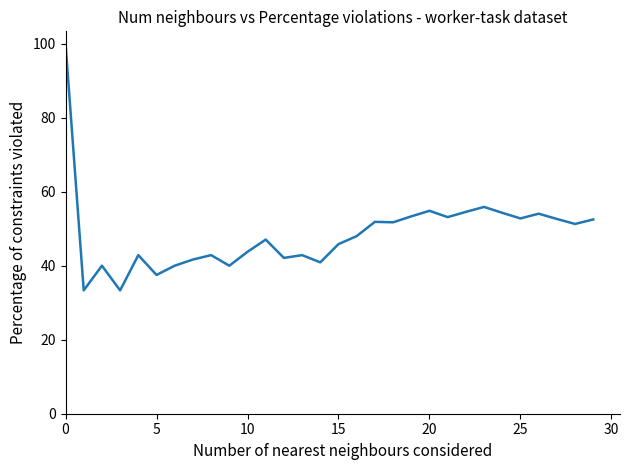

Count the number of categories in the chart.

30